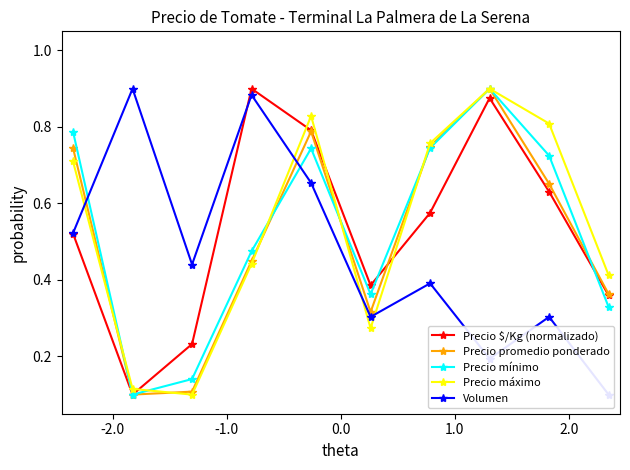

In Precio mínimo, how many points are lower than both neighbors (excluding endpoints)?

2